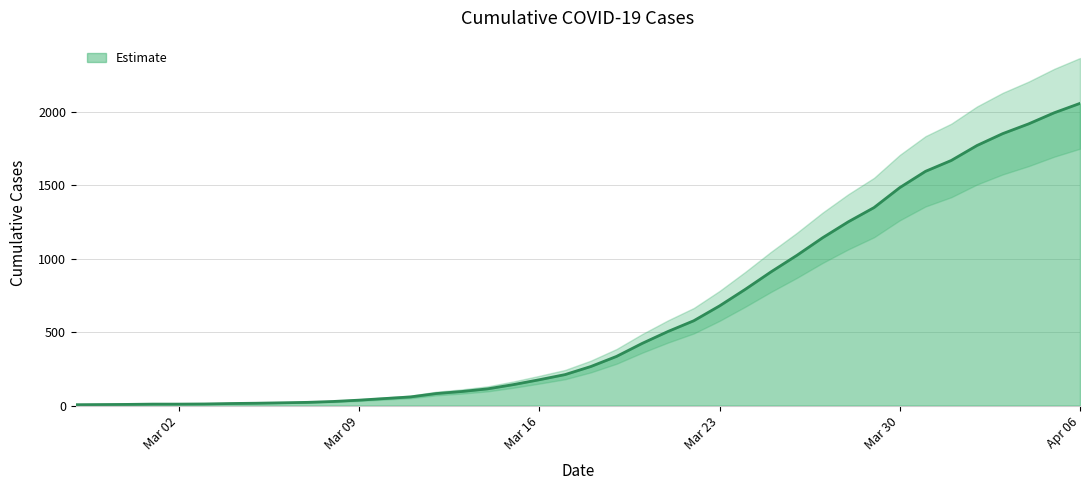

What is the average value?

618